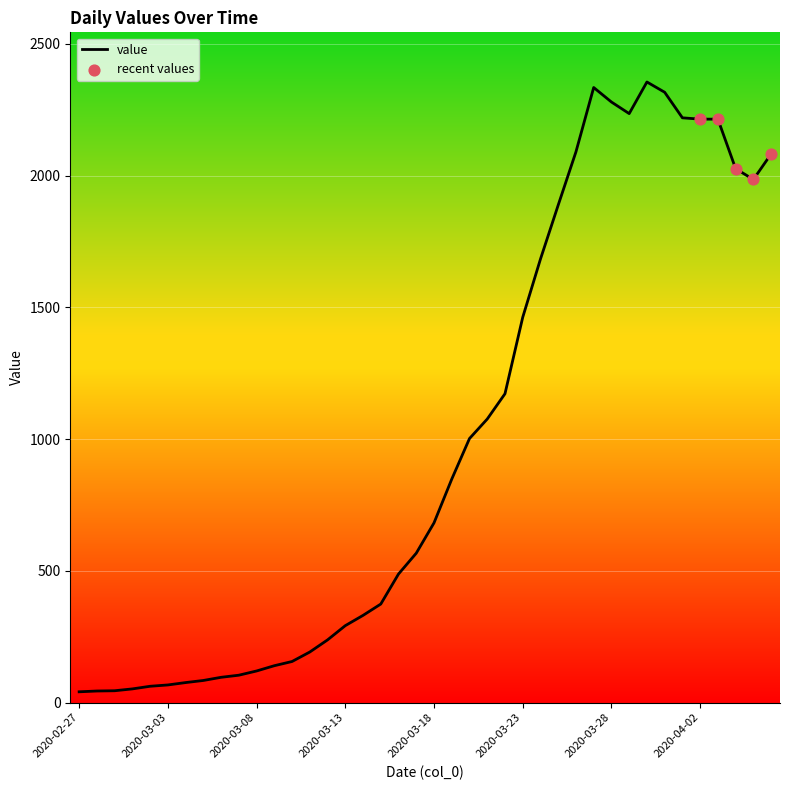

What is the maximum value shown in the chart?

2355